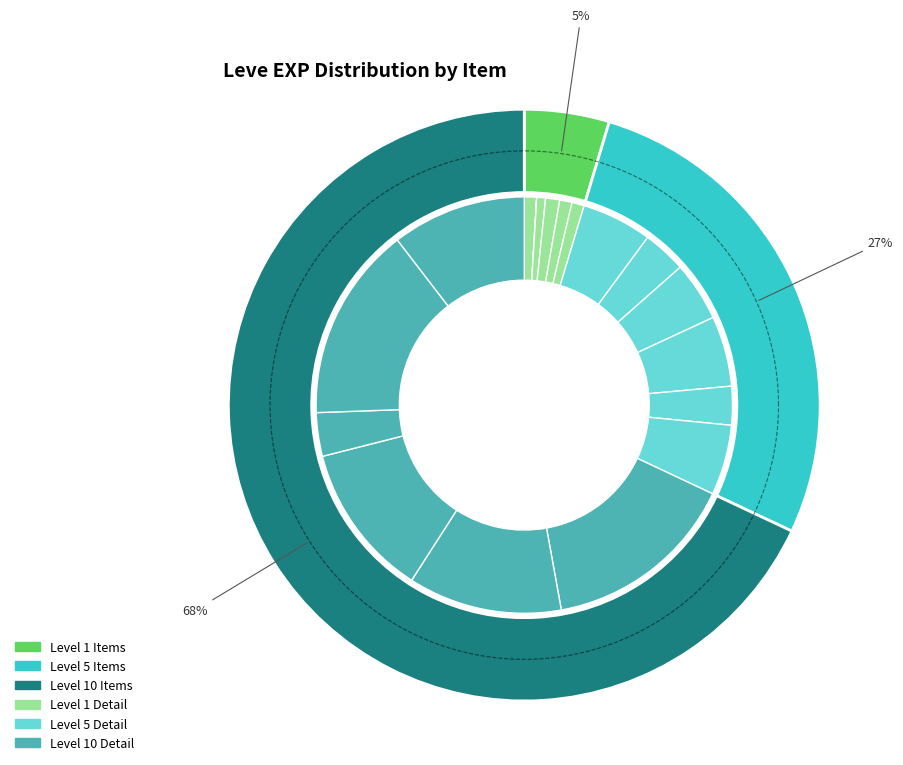

What percentage is NOT represented by Copper Ear Cuffs?

84.9%